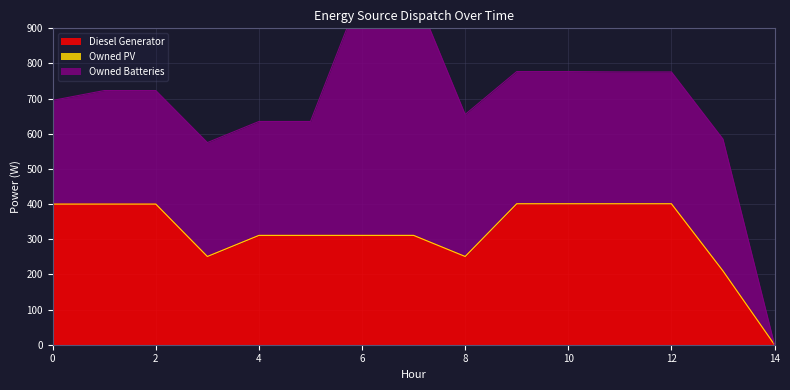

What is the sum of all Diesel Generator values?

4760